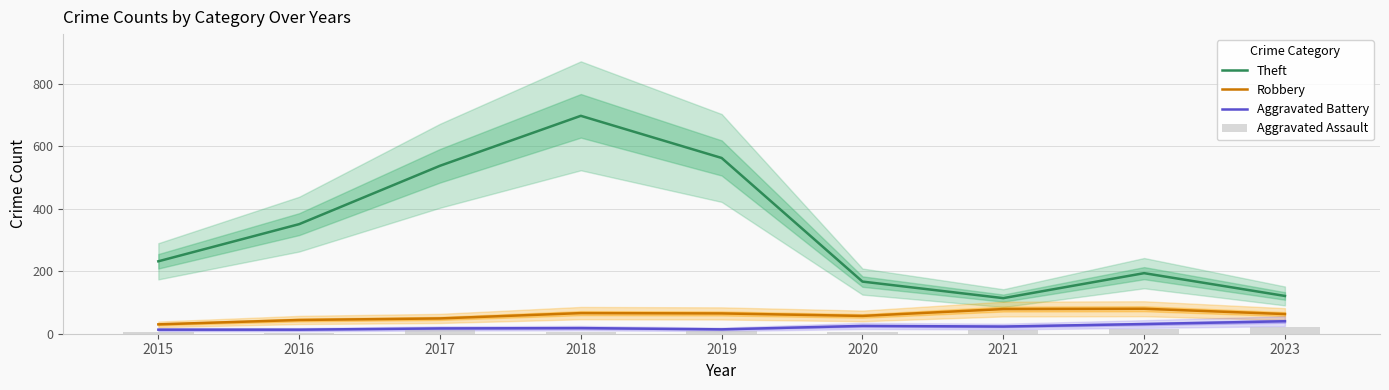

Is it true that Aggravated Assault equals 3 at 2020?

False